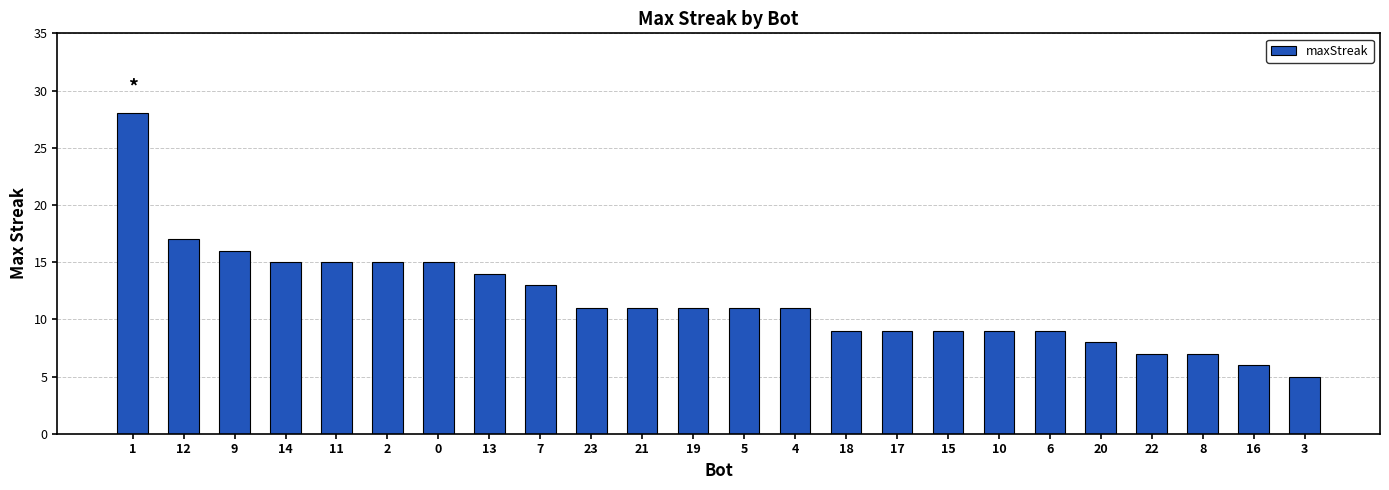

The value at 15 is 15. True or false?

False